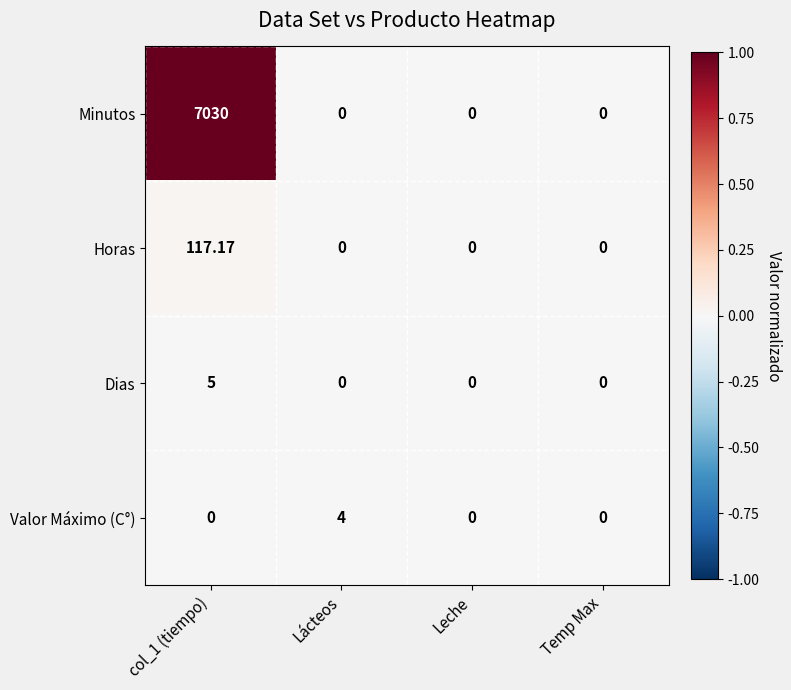

List the series in order of their peak value, highest first.

Minutos, Horas, Dias, Valor Máximo (C°)